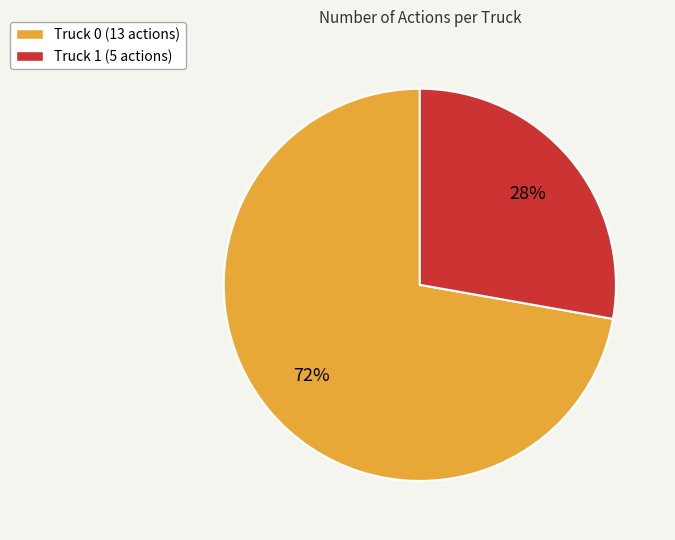

Which slice is the largest?

Truck 0